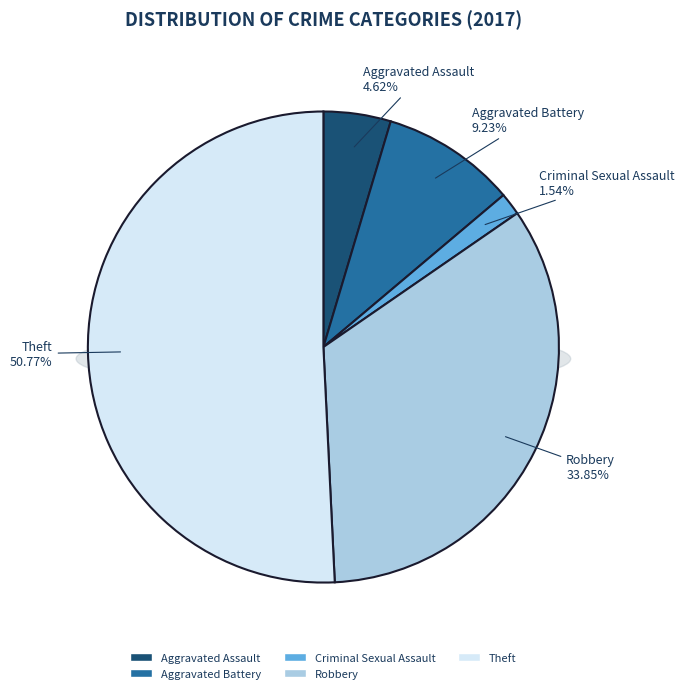

The Robbery slice represents 34% of the pie. True or false?

True